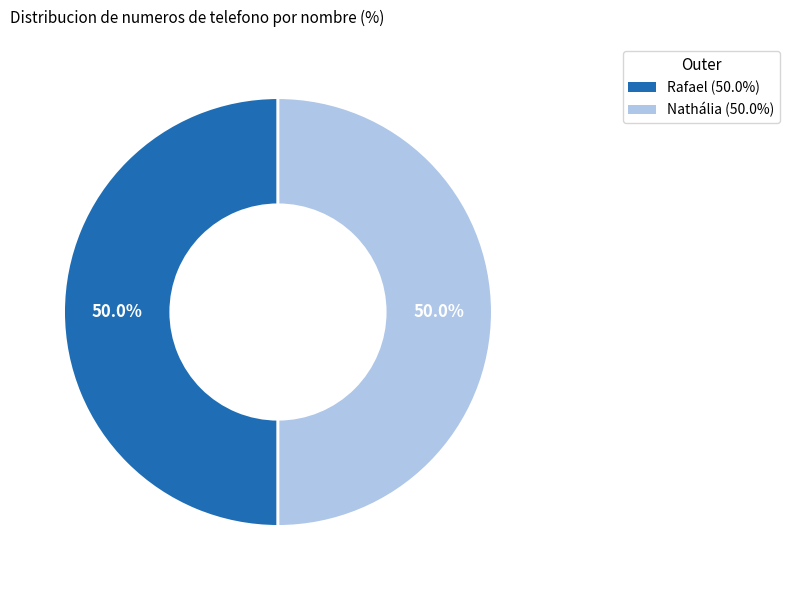

To the nearest percent, what percentage of the pie is Nathália?

50%